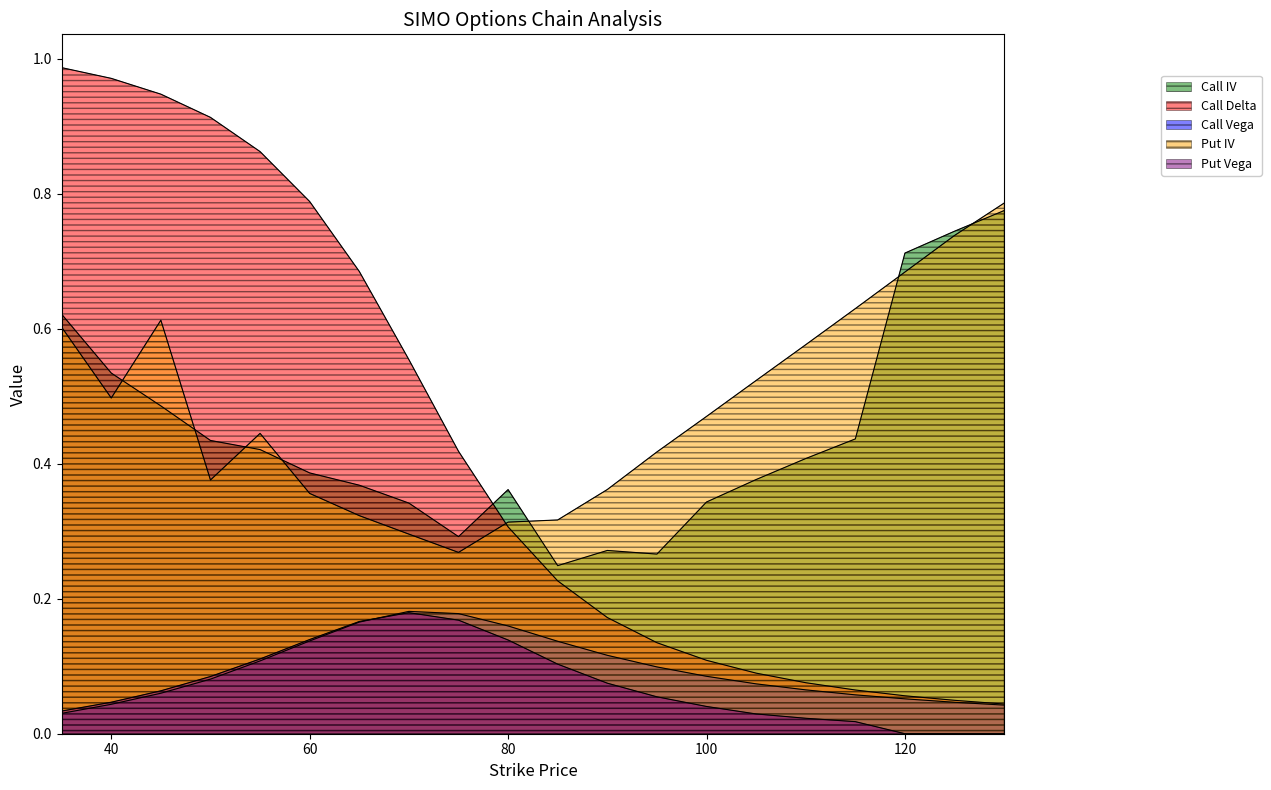

At which label is Call Vega closest to 0?

35